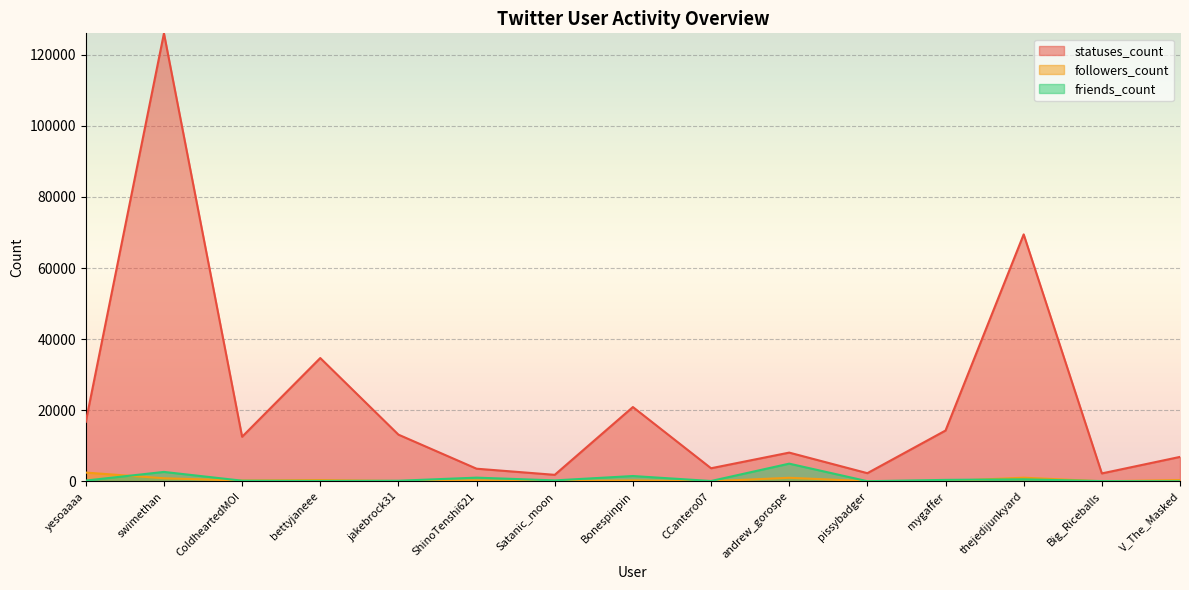

Does the chart display data point markers on the line(s)?

No